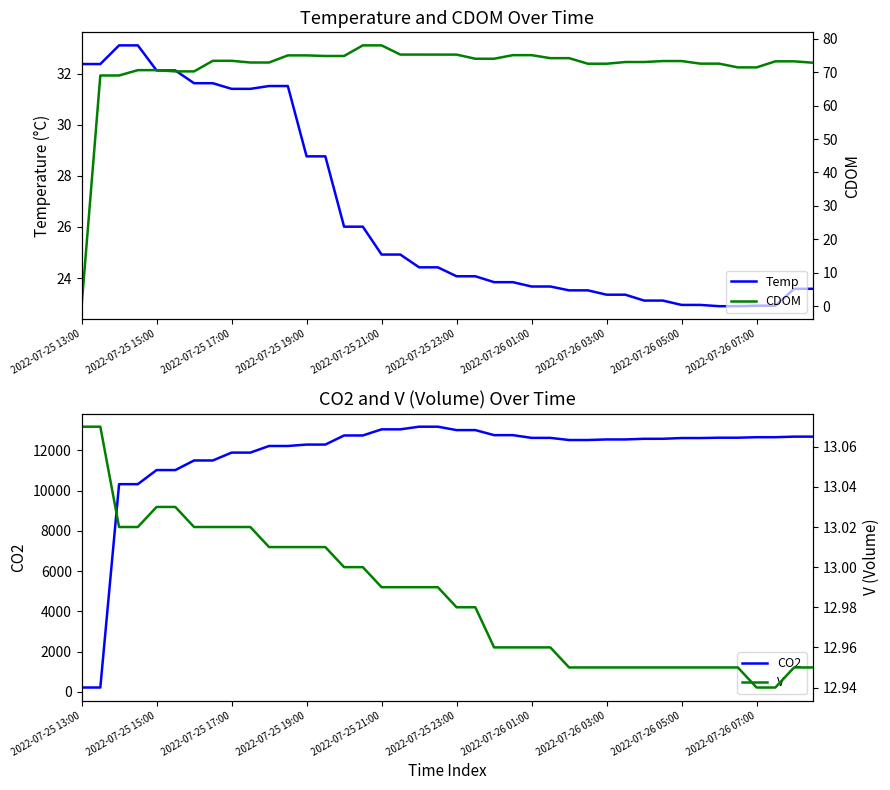

At how many categories does at least one series exceed 9840?

38